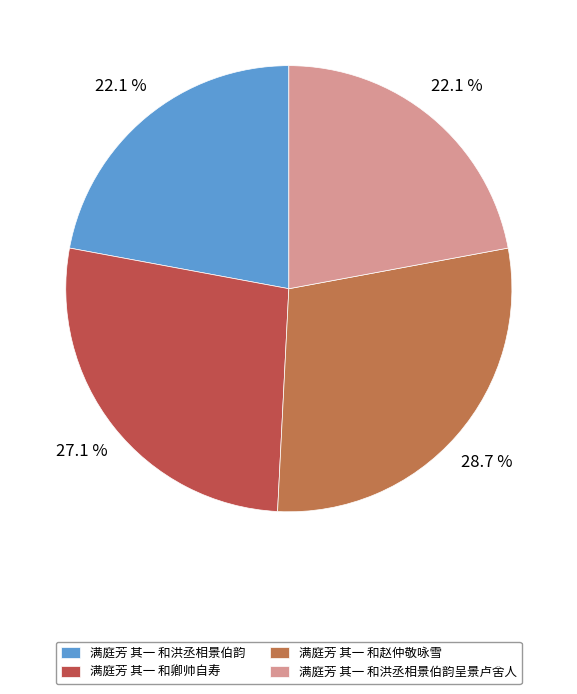

What percentage is NOT represented by 满庭芳 其一 和洪丞相景伯韵?

77.9%